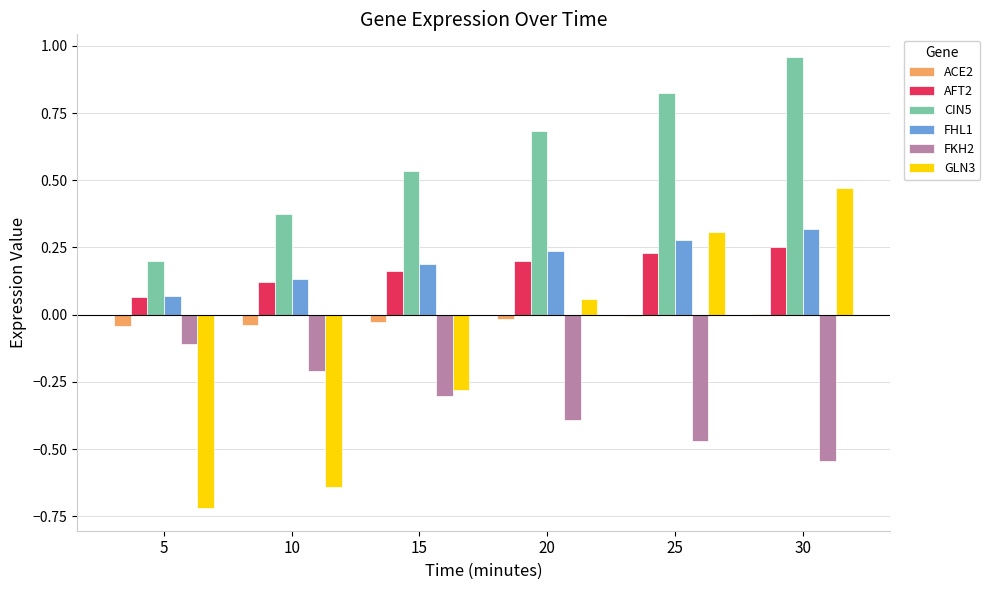

Is it true that GLN3 equals 0.3 at 30?

False